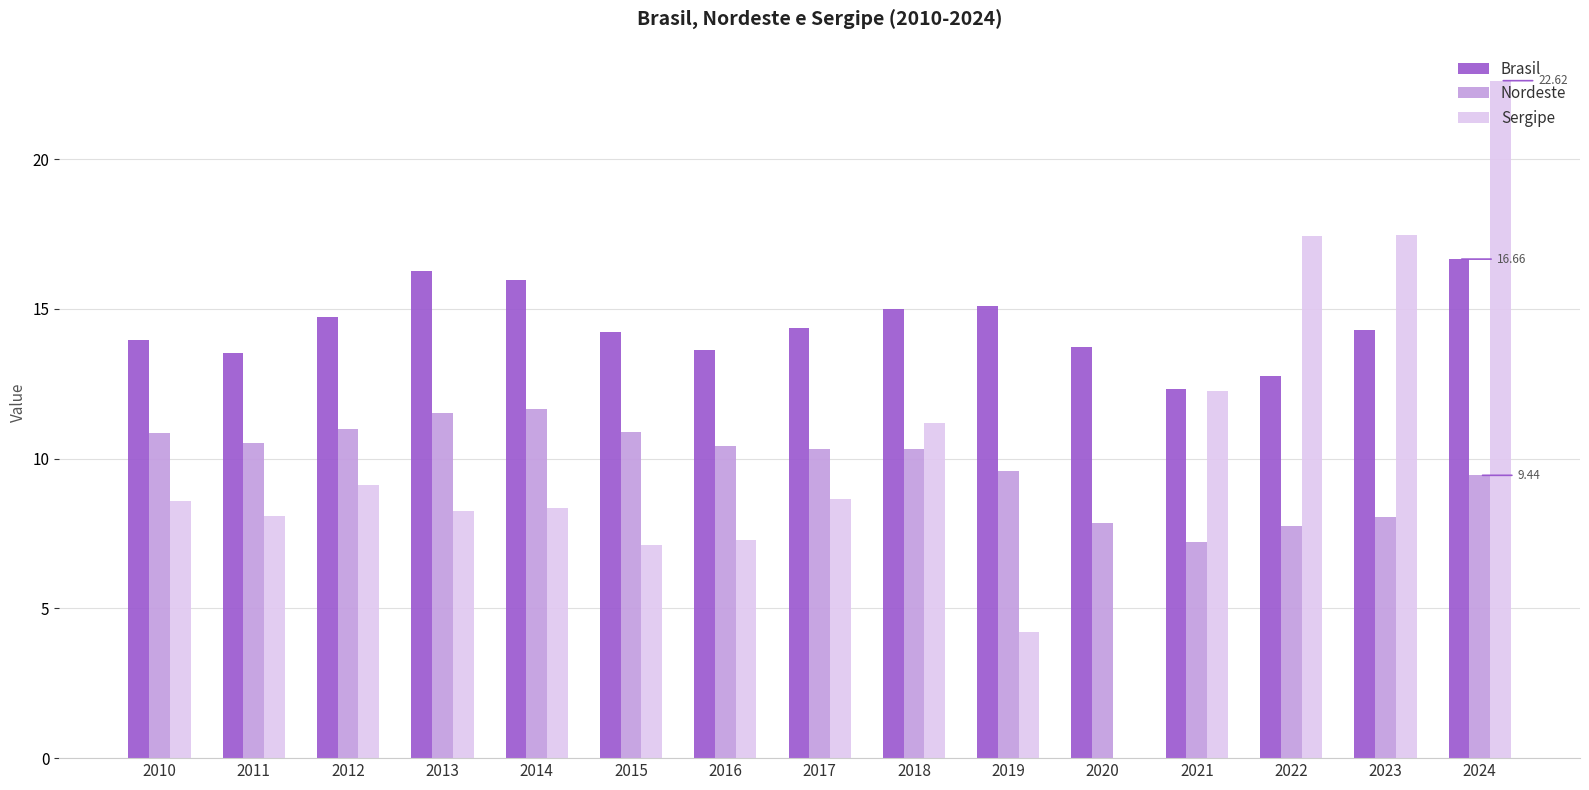

Is the value of Sergipe at 2024 greater than the value of Brasil at 2012?

Yes